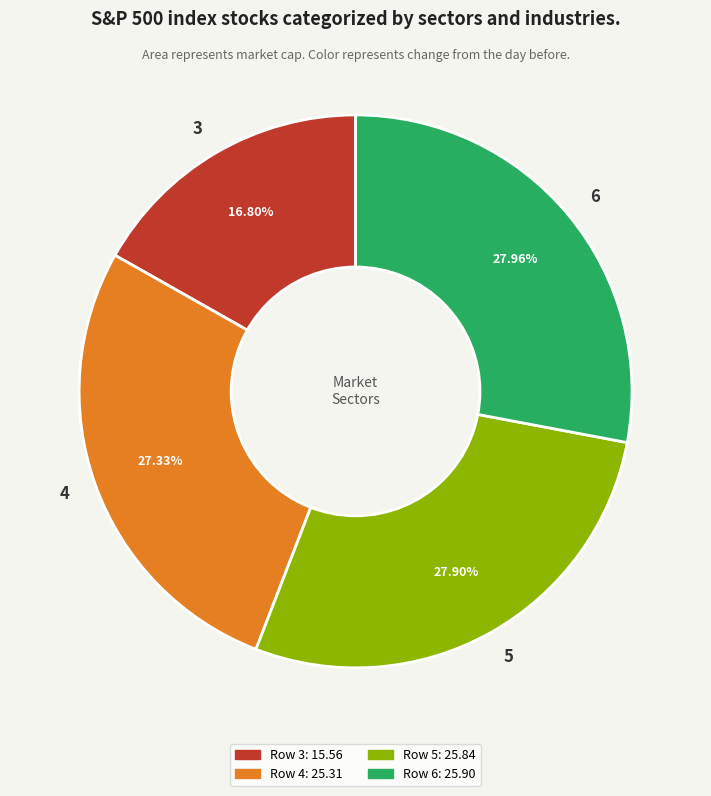

Is it true that 5 is 15% of the pie?

False